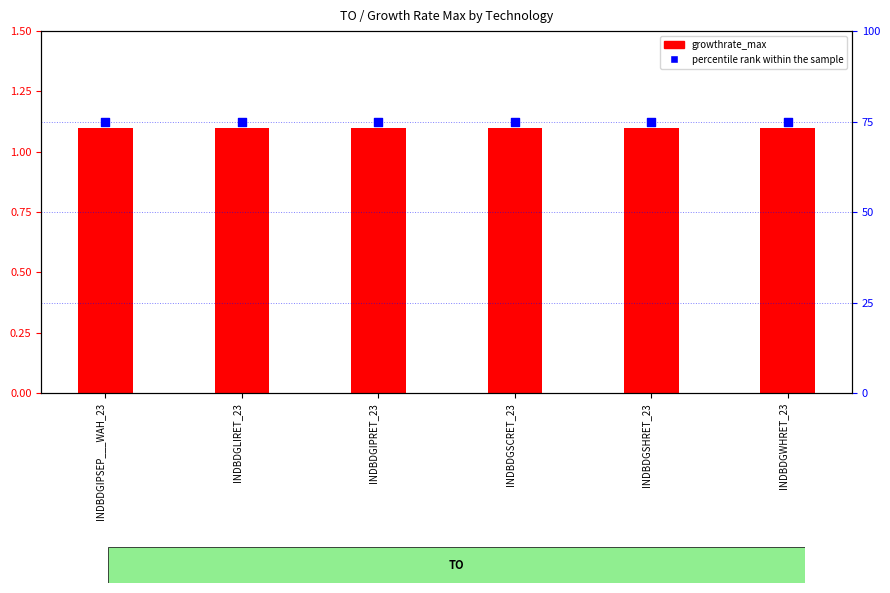

What are all the series names shown in the legend?

growthrate_max, percentile rank within the sample